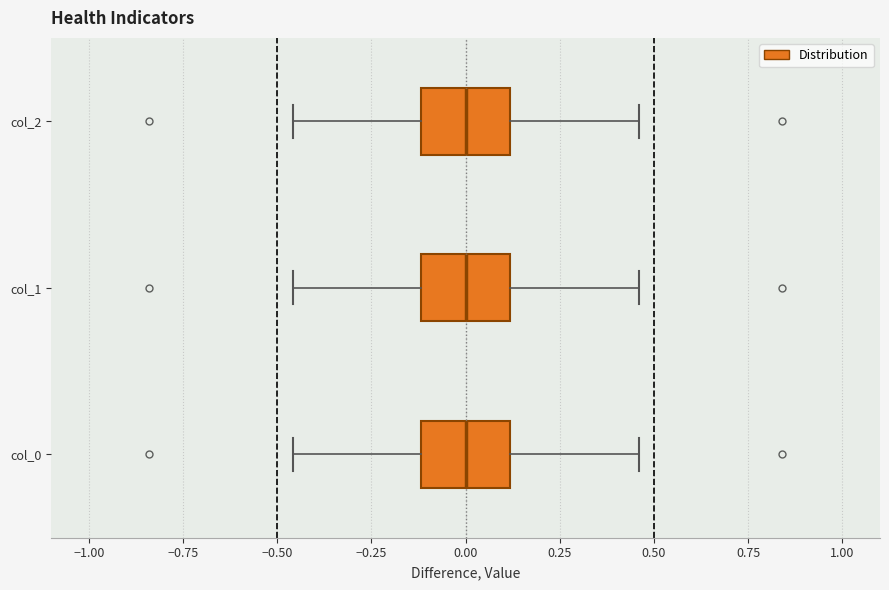

Where does the right whisker of the box for col_0 end on the x-axis? The values are not printed on the chart, so give them approximately, as read against the axis.

0.45